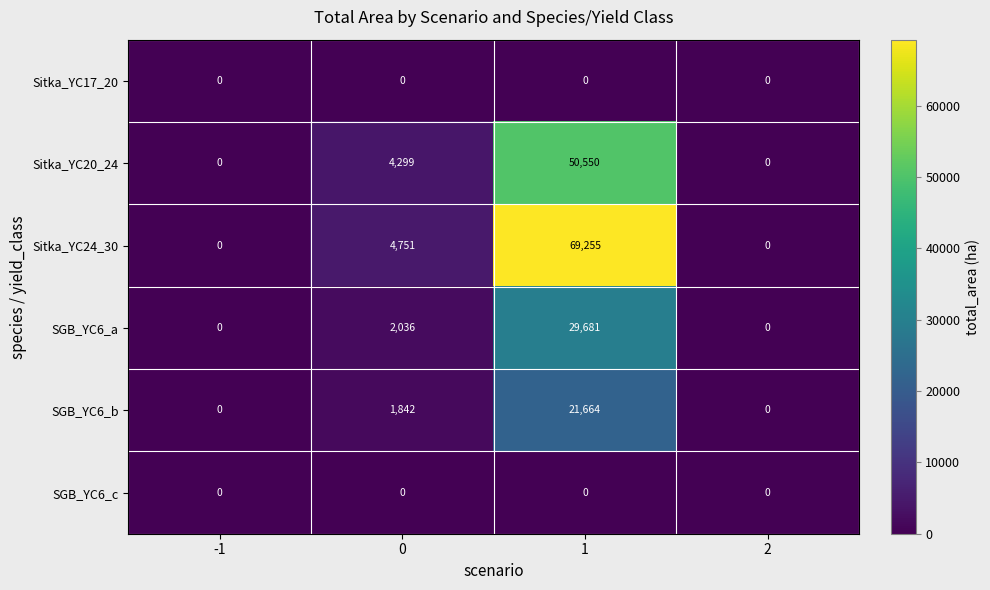

How many series are shown in this chart?

6